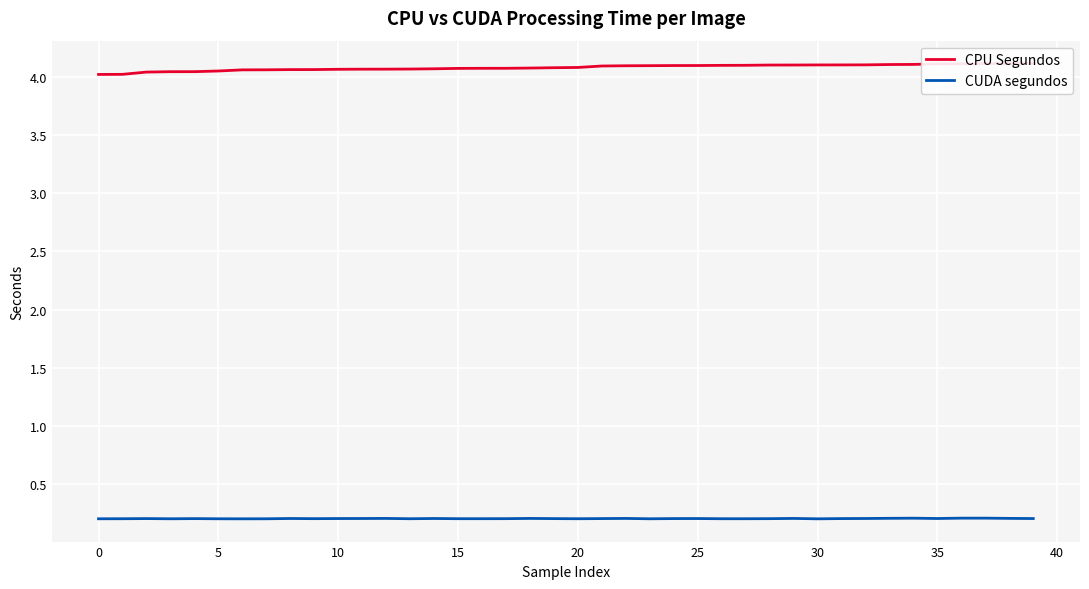

The CUDA segundos series shows 0.4 at 25. True or false?

False